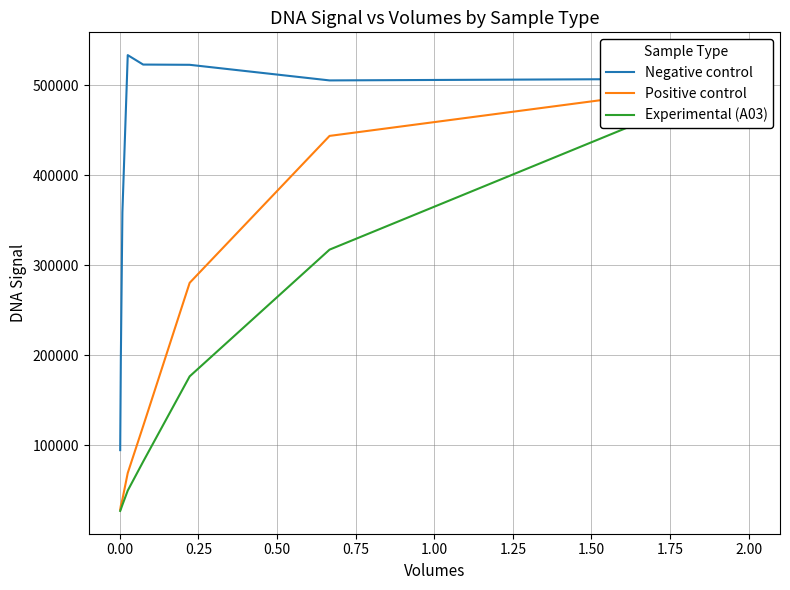

What is the difference between the maximum and minimum values in the Positive control series?

476192